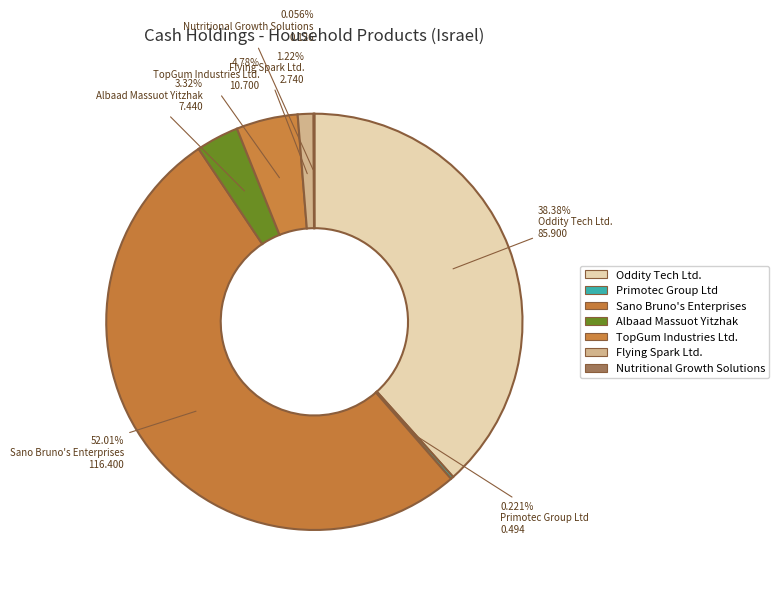

Count the number of slices in the pie.

7